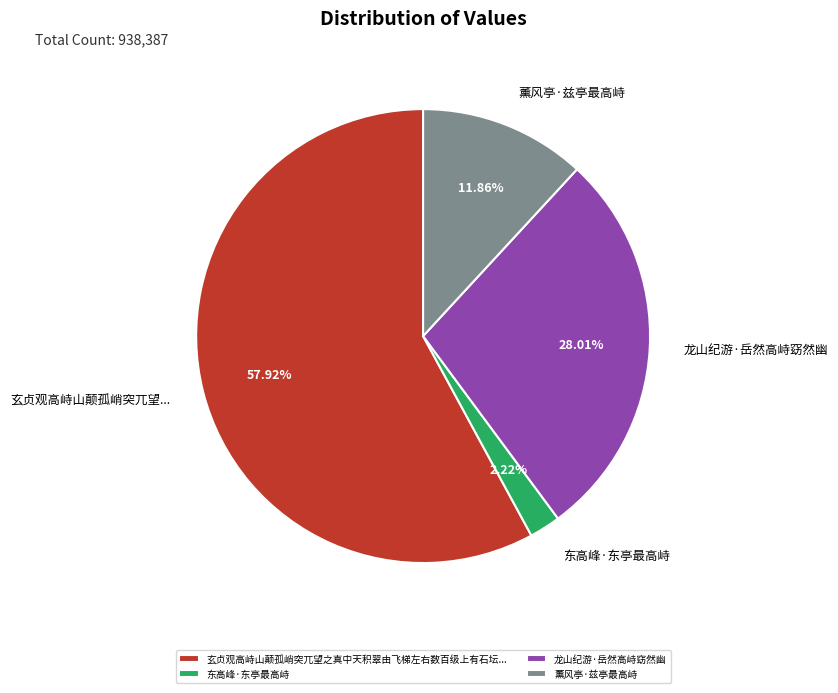

What percentage is NOT represented by 东高峰·东亭最高峙?

97.8%